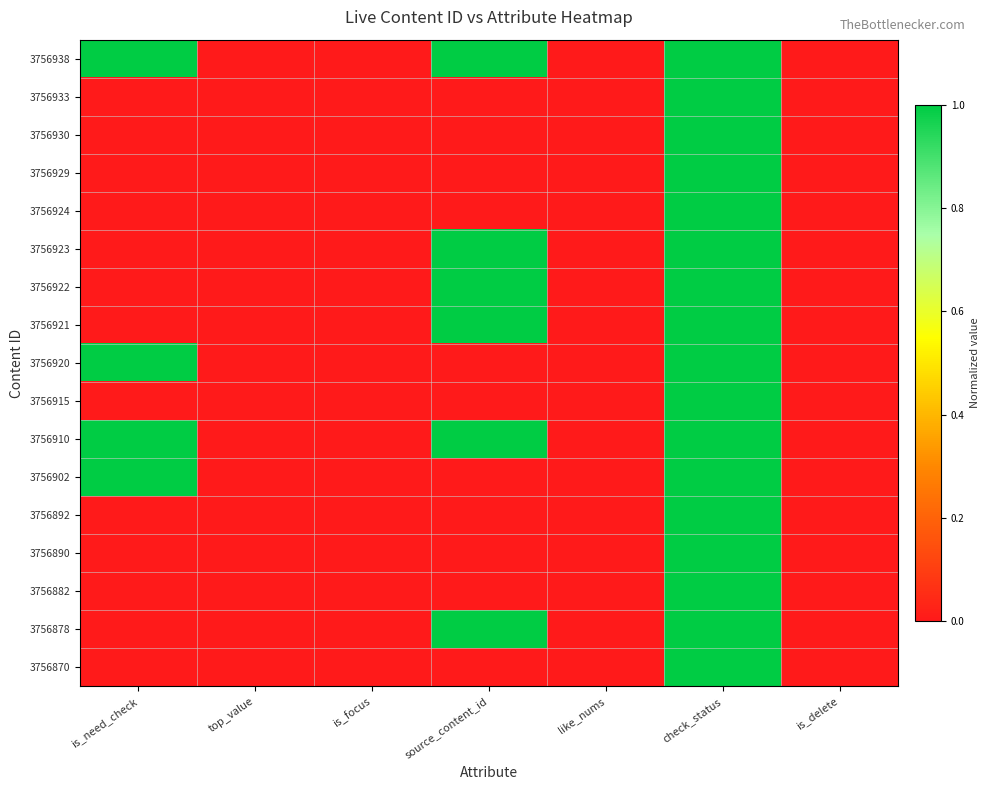

How many series are shown in this chart?

17